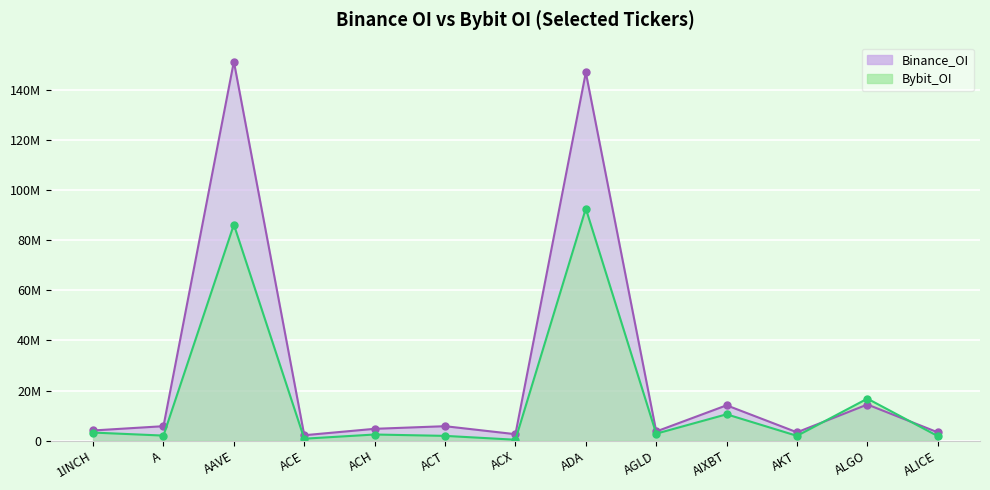

The value of Bybit_OI at ADA is 92613784. True or false?

True